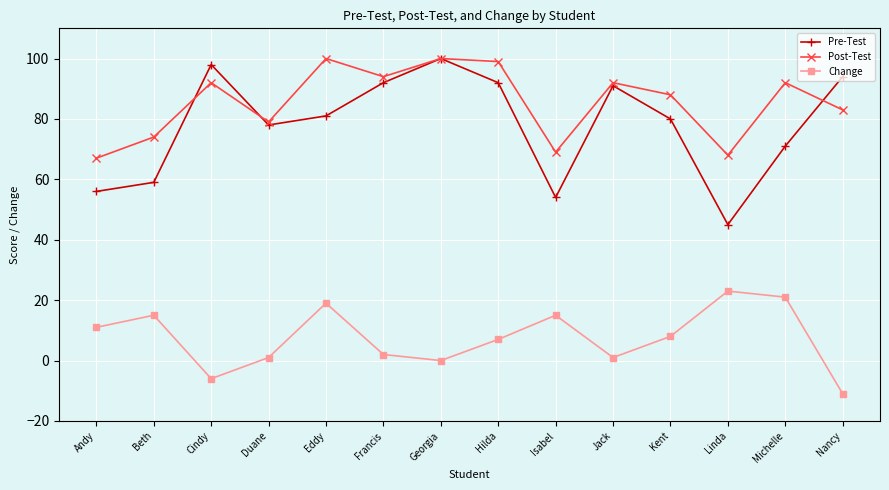

Is the value of Post-Test at Kent greater than the value of Change at Francis?

Yes